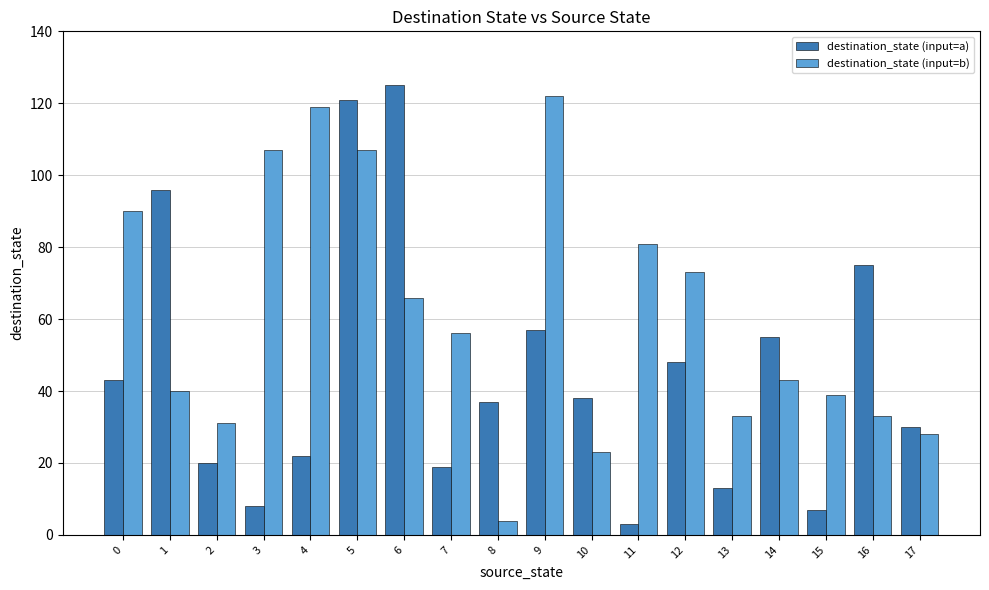

The destination_state (input=b) series shows 28 at 17. True or false?

True